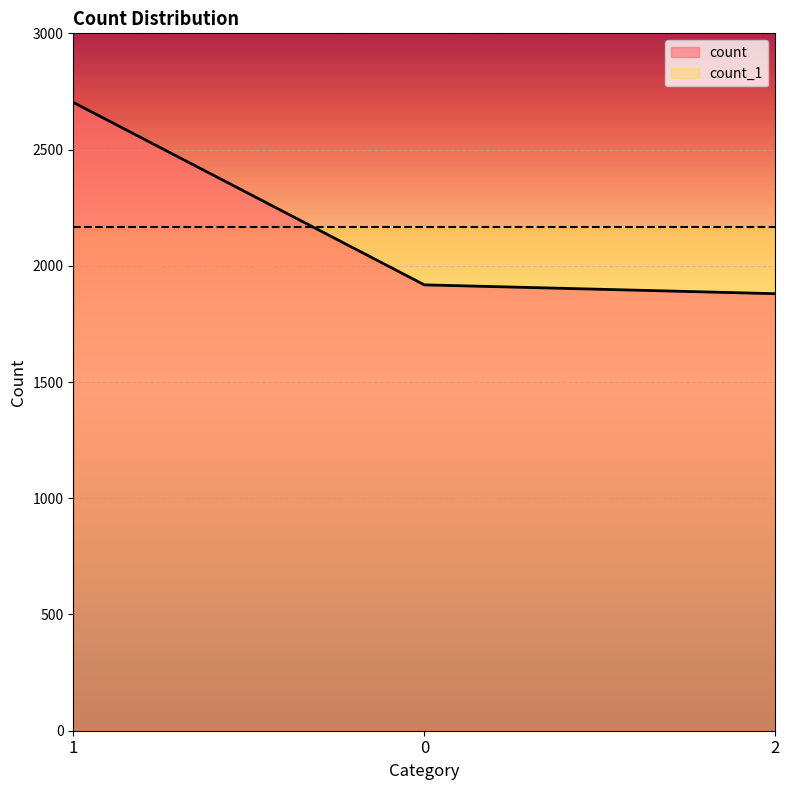

Which category has the highest value across all series?

1